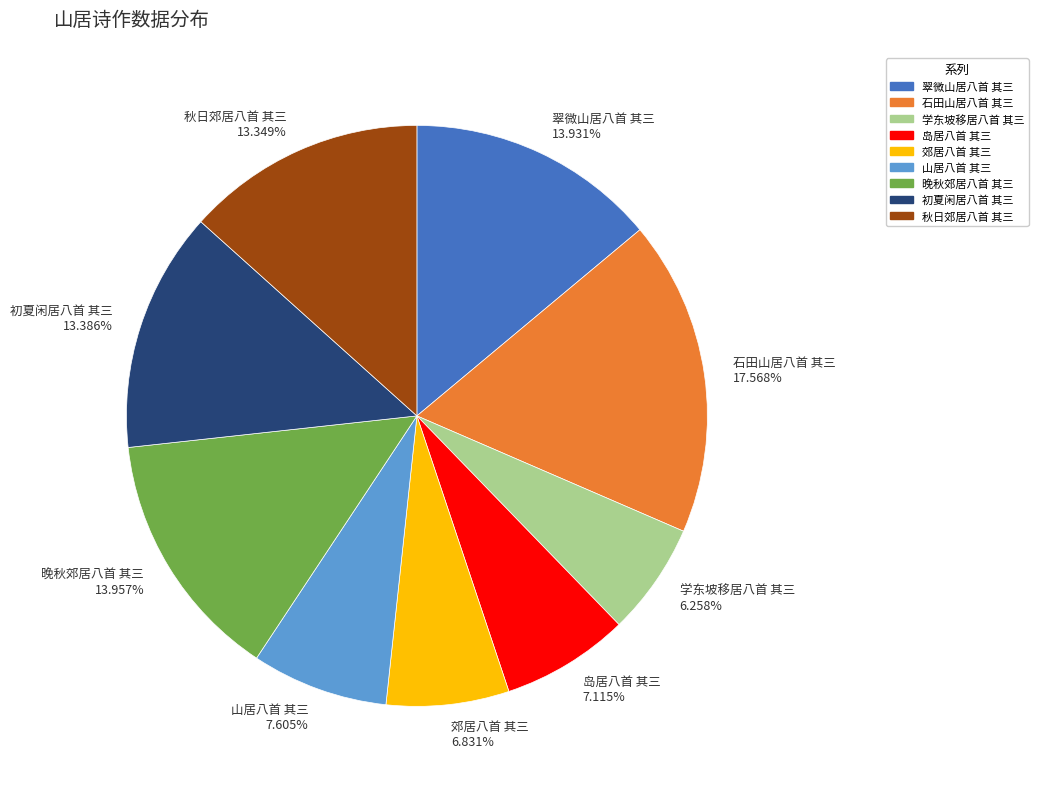

Does any single category account for the majority?

No